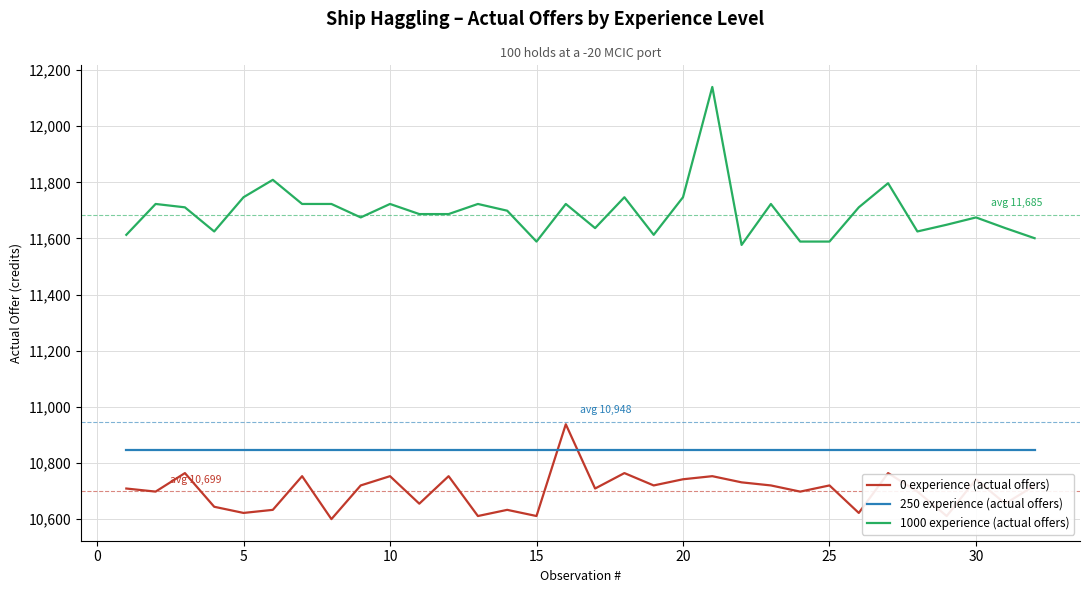

True or false: 0 experience (actual offers) and 1000 experience (actual offers) cross at least once.

False